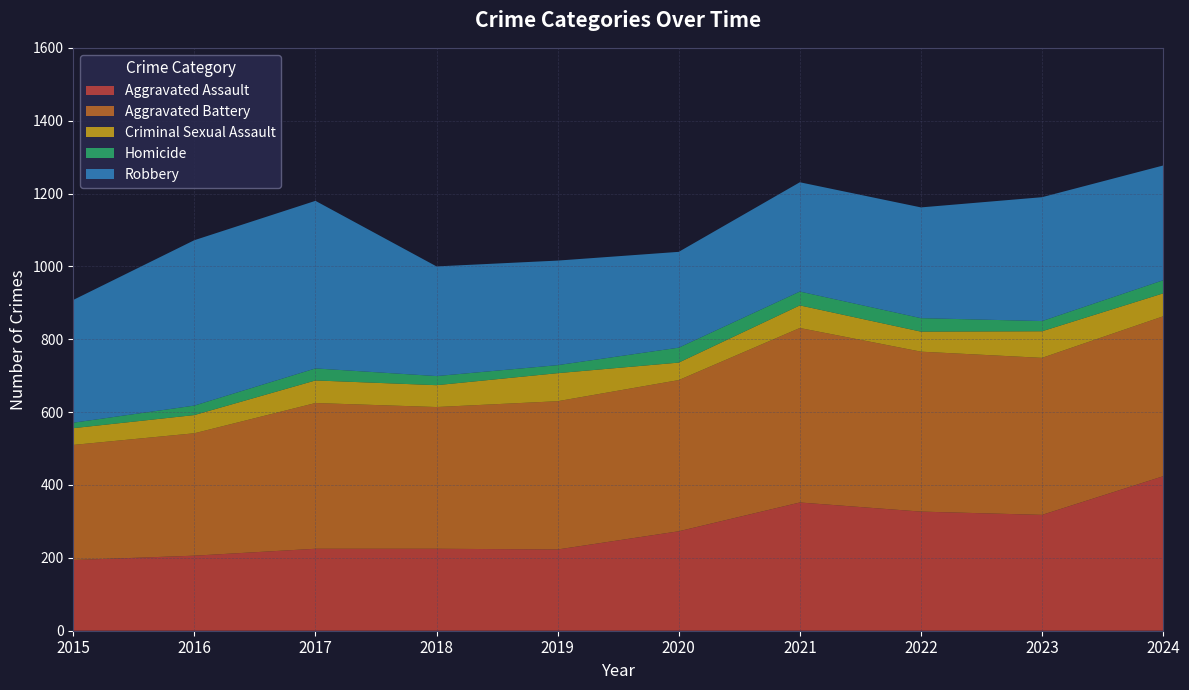

Reading left to right, transcribe all the data shown in this chart.

Aggravated Assault: 2015=194	2016=206	2017=225	2018=225	2019=223	2020=273	2021=352	2022=327	2023=318	2024=424
Aggravated Battery: 2015=316	2016=336	2017=400	2018=389	2019=407	2020=415	2021=479	2022=439	2023=431	2024=439
Criminal Sexual Assault: 2015=46	2016=50	2017=62	2018=60	2019=77	2020=48	2021=62	2022=55	2023=73	2024=63
Homicide: 2015=15	2016=26	2017=33	2018=25	2019=22	2020=41	2021=38	2022=37	2023=28	2024=36
Robbery: 2015=337	2016=454	2017=460	2018=301	2019=287	2020=263	2021=300	2022=304	2023=340	2024=315